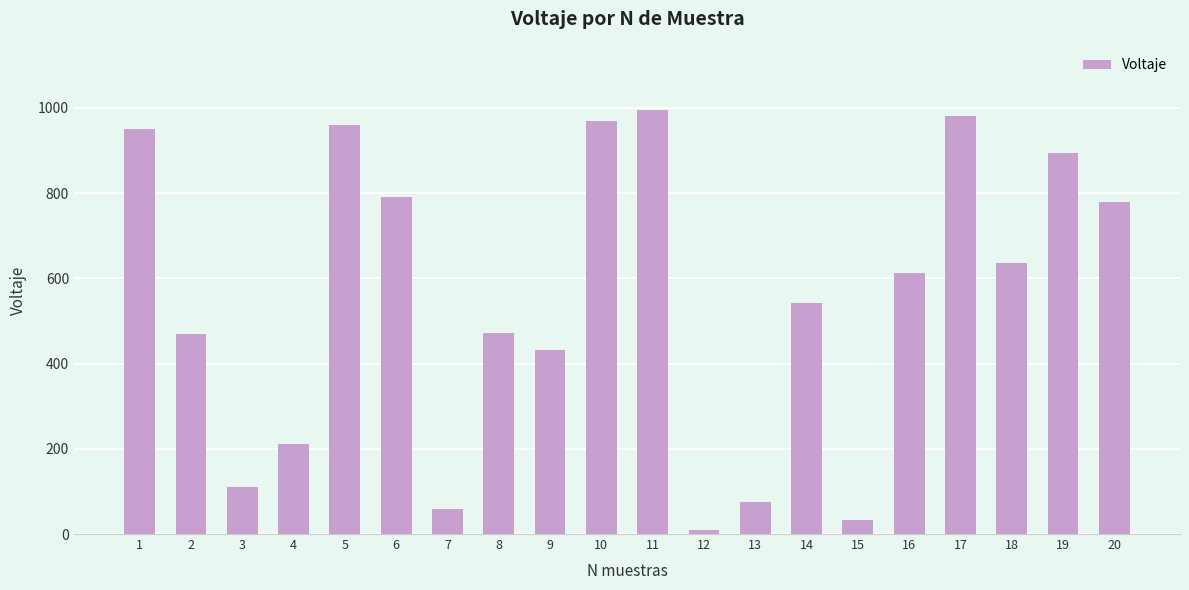

Is it true that the value at 20 is 779?

True